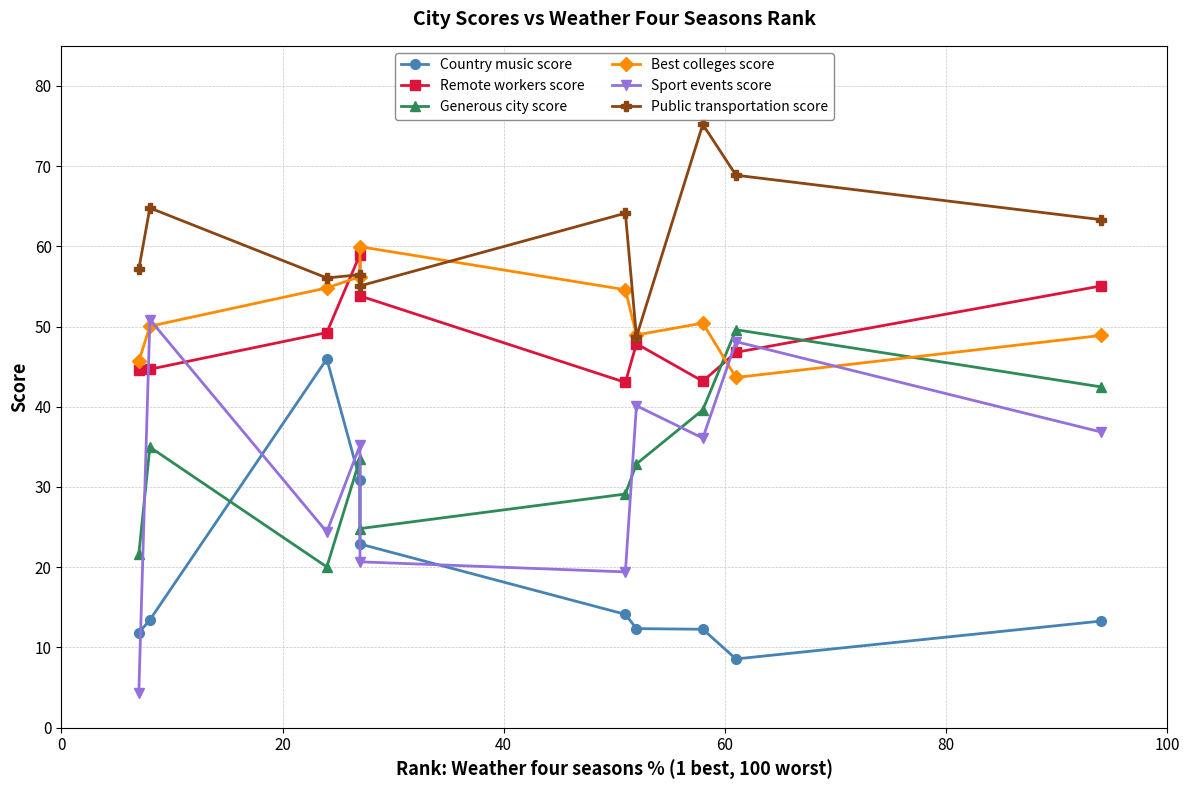

Reading left to right, extract all data points from this chart.

Country music score: 11.8	13.4	46.0	30.9	22.9	14.1	12.3	12.3	8.6	13.3
Remote workers score: 44.6	44.7	49.2	59.0	53.8	43.0	47.9	43.2	46.8	55.1
Generous city score: 21.6	35.0	20.0	33.5	24.8	29.1	32.9	39.6	49.6	42.5
Best colleges score: 45.7	50.0	54.8	56.2	60.0	54.6	49.0	50.4	43.6	48.9
Sport events score: 4.4	50.9	24.4	35.2	20.7	19.4	40.1	36.1	48.1	36.9
Public transportation score: 57.2	64.8	56.1	56.5	55.1	64.1	48.7	75.2	68.9	63.3